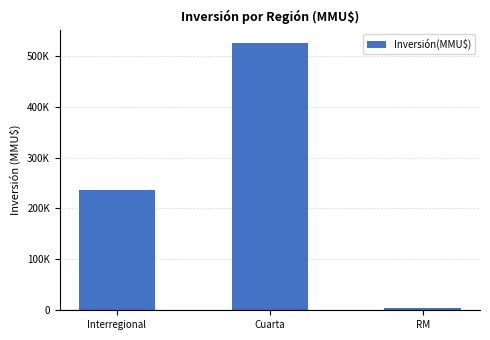

Are the bars horizontal?

No